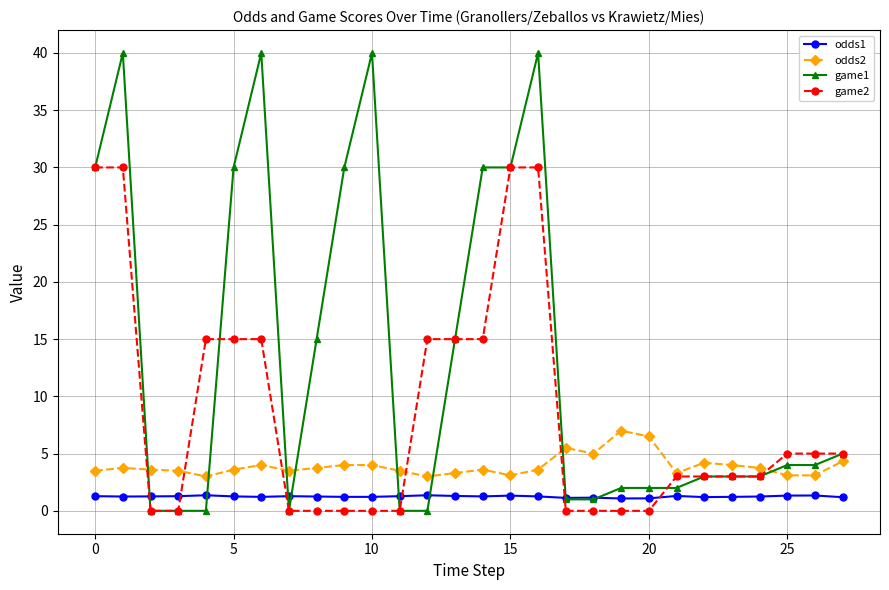

Which series has the largest range (max minus min)?

game1